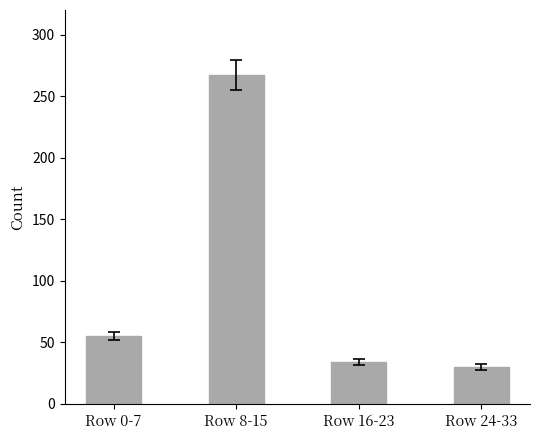

Rank the categories by value from highest to lowest.

Row 8-15, Row 0-7, Row 16-23, Row 24-33